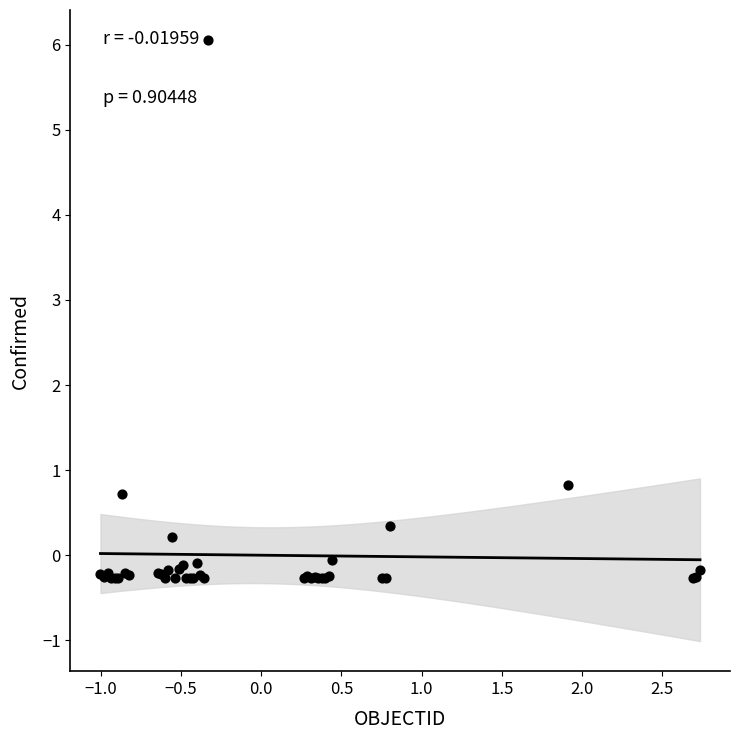

What Y value in the scatter plot is closest to 2?

0.8